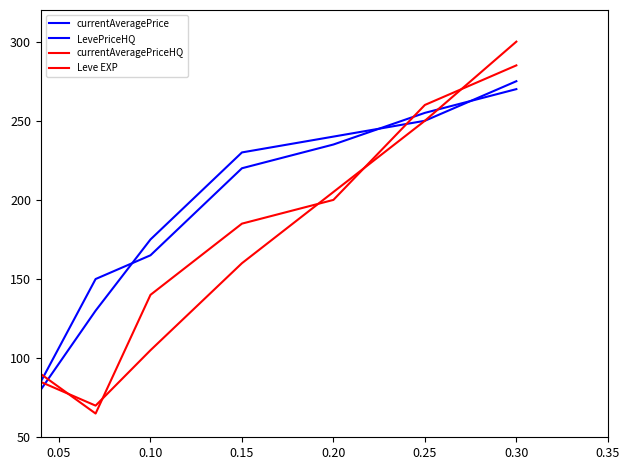

Does the chart have visible grid lines?

No